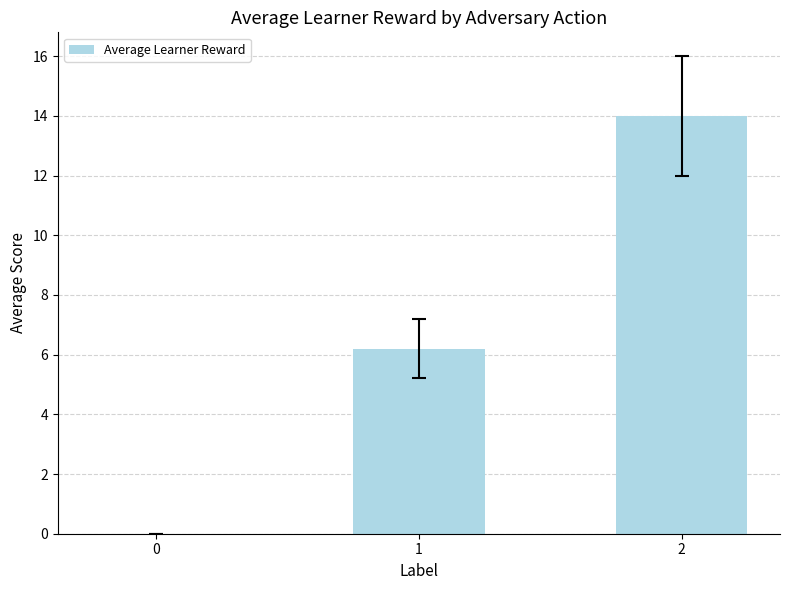

Which has a higher value, 1 or 0?

1